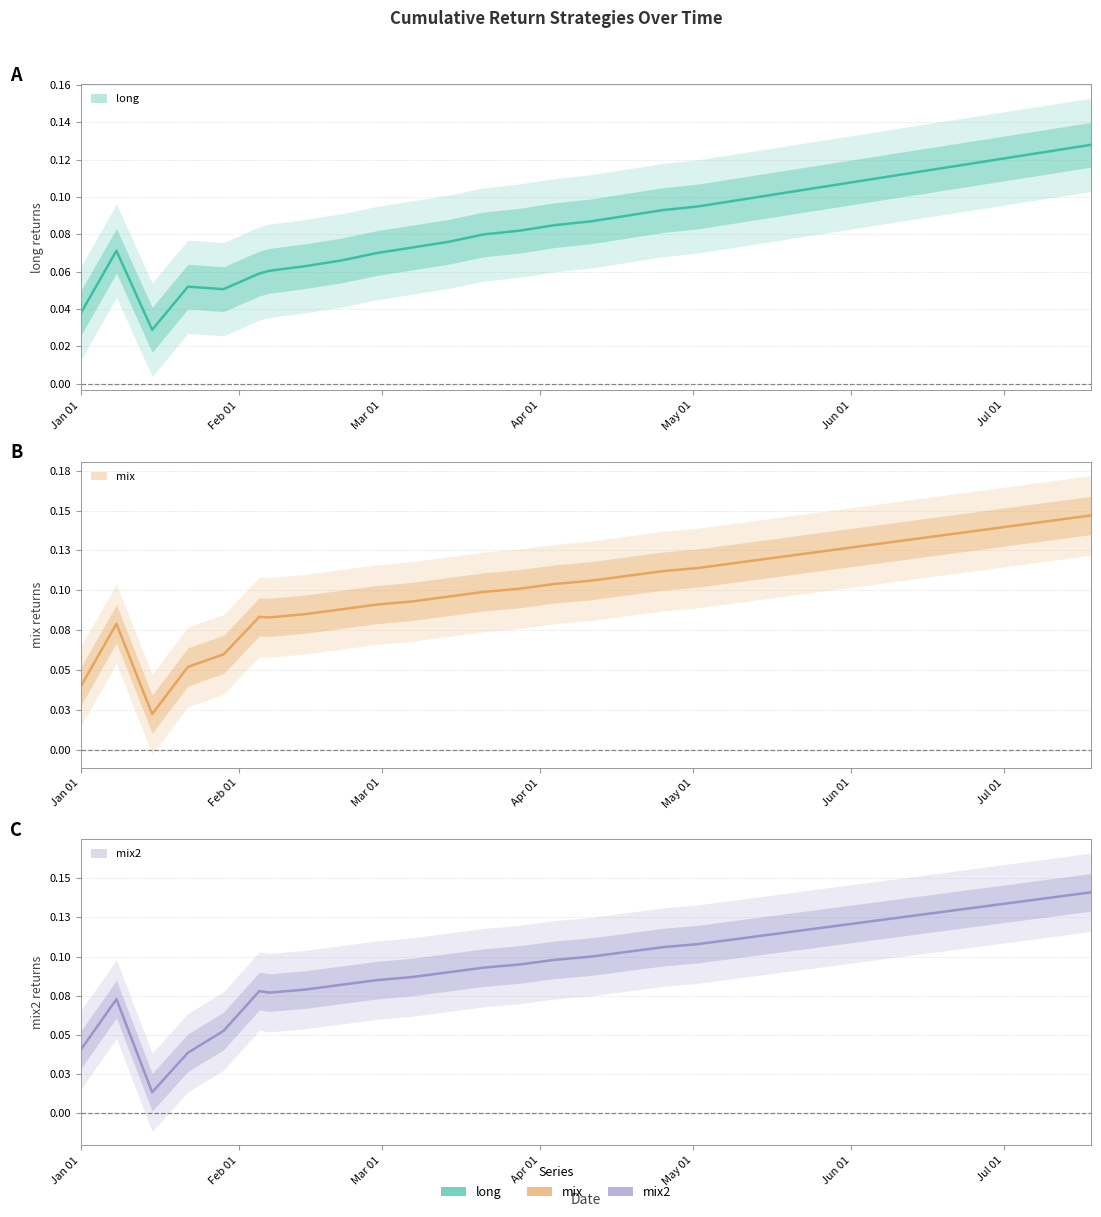

Is the value of mix2 at 15 greater than the value of long at 24?

No